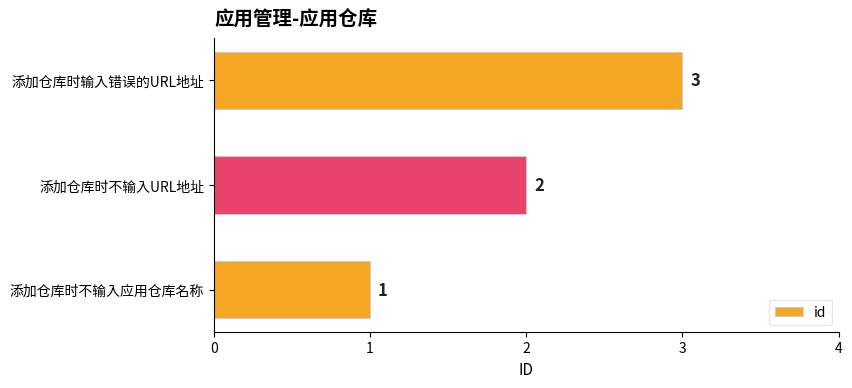

Count the values in the range 1 to 3.

3